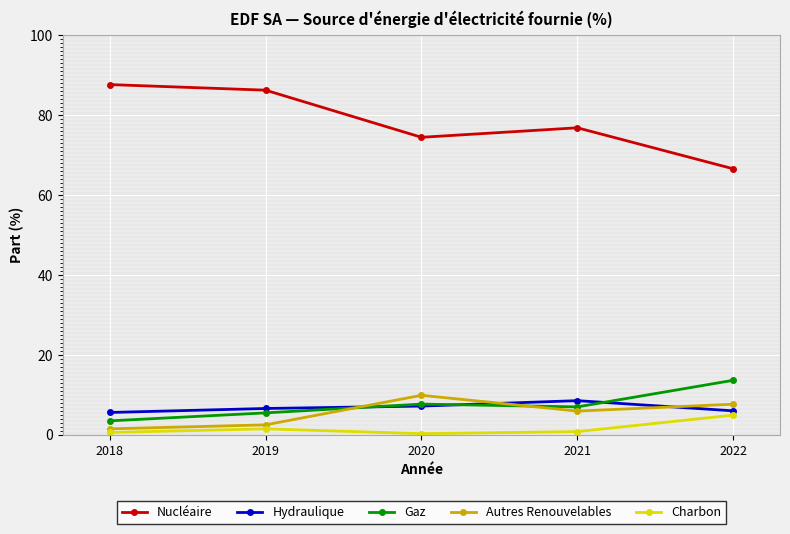

Is the value of Nucléaire at 2021 greater than the value of Autres Renouvelables at 2021?

Yes